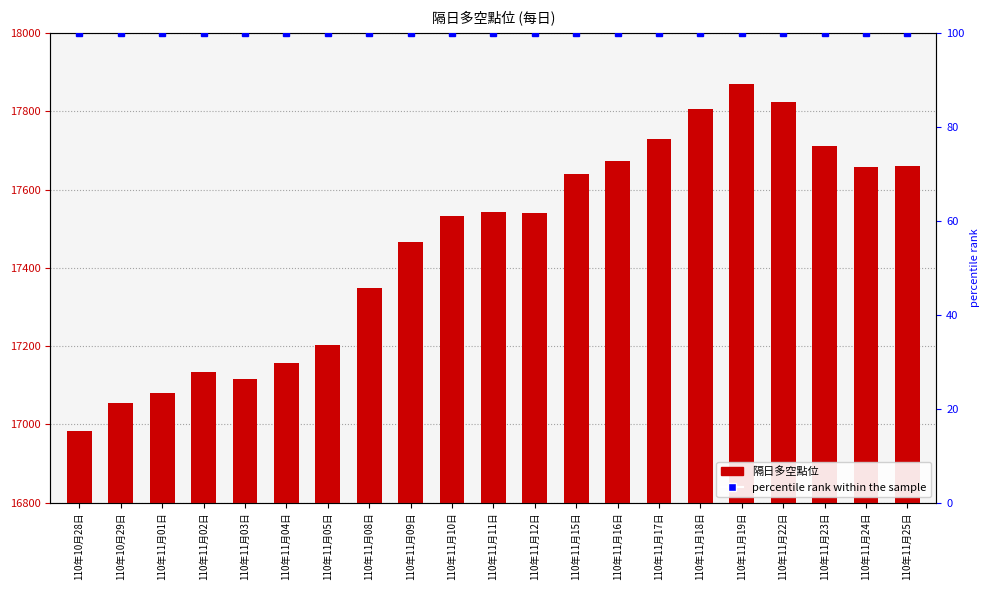

What position from the right is 110年11月16日?

8